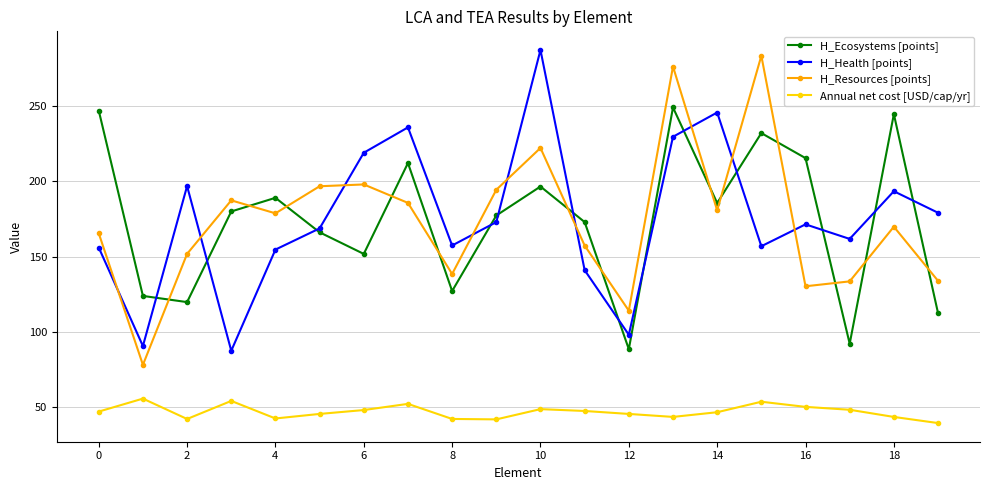

Does the chart display data point markers on the line(s)?

Yes